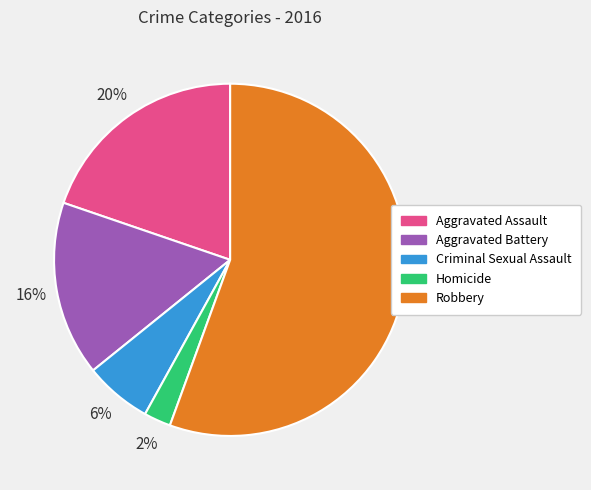

How many segments does this pie chart have?

5